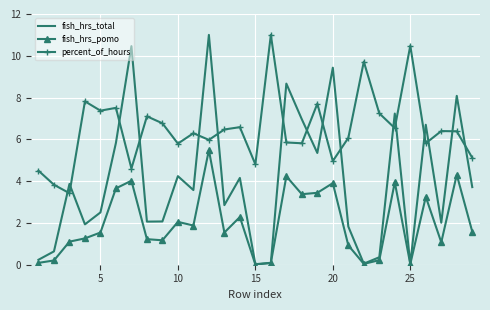

Which series has the largest total across all categories?

percent_of_hours